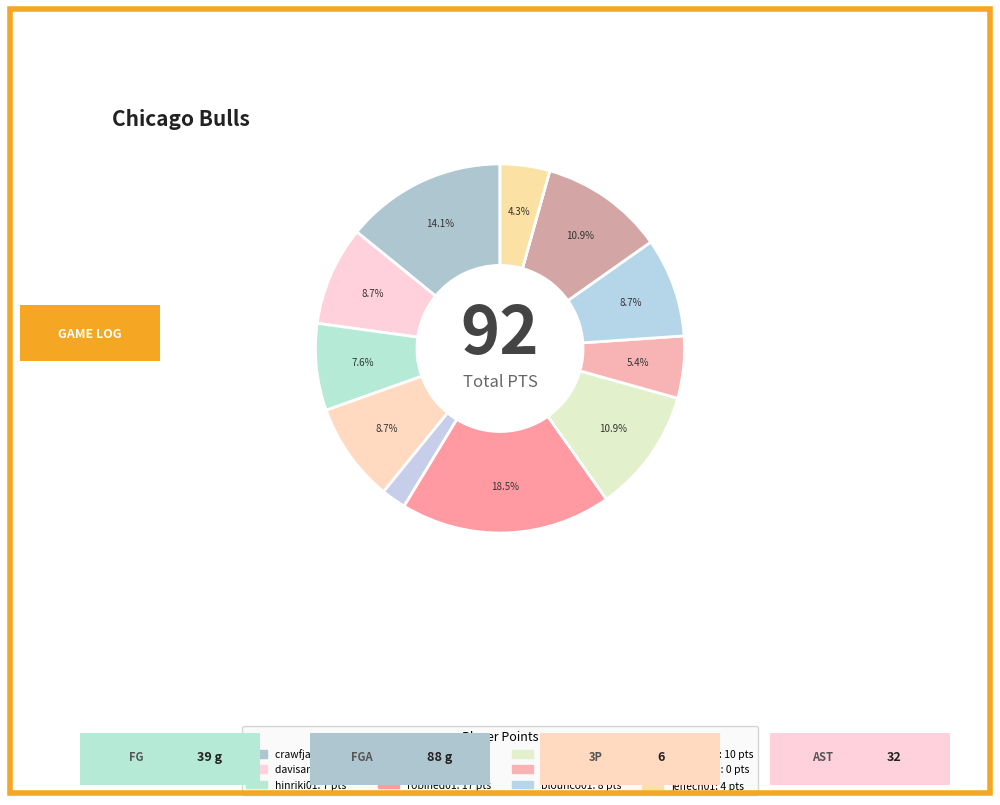

To the nearest percent, what is the difference between the brunsri01 and curryed01 slice percentages?

3%